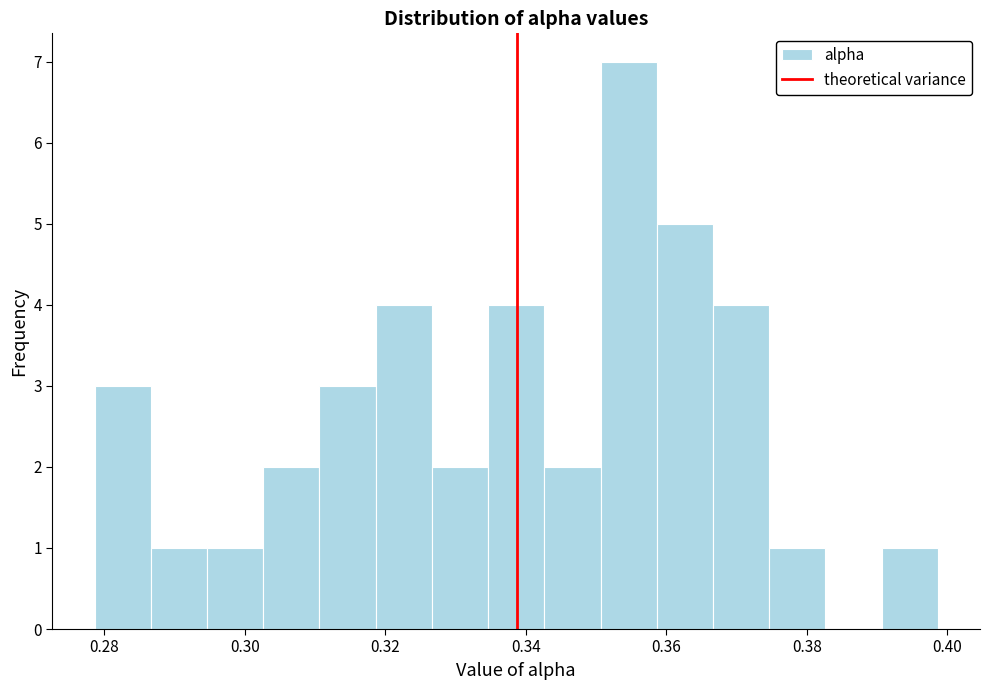

Over which range of the x-axis is the bar tallest?

0.350 to 0.358